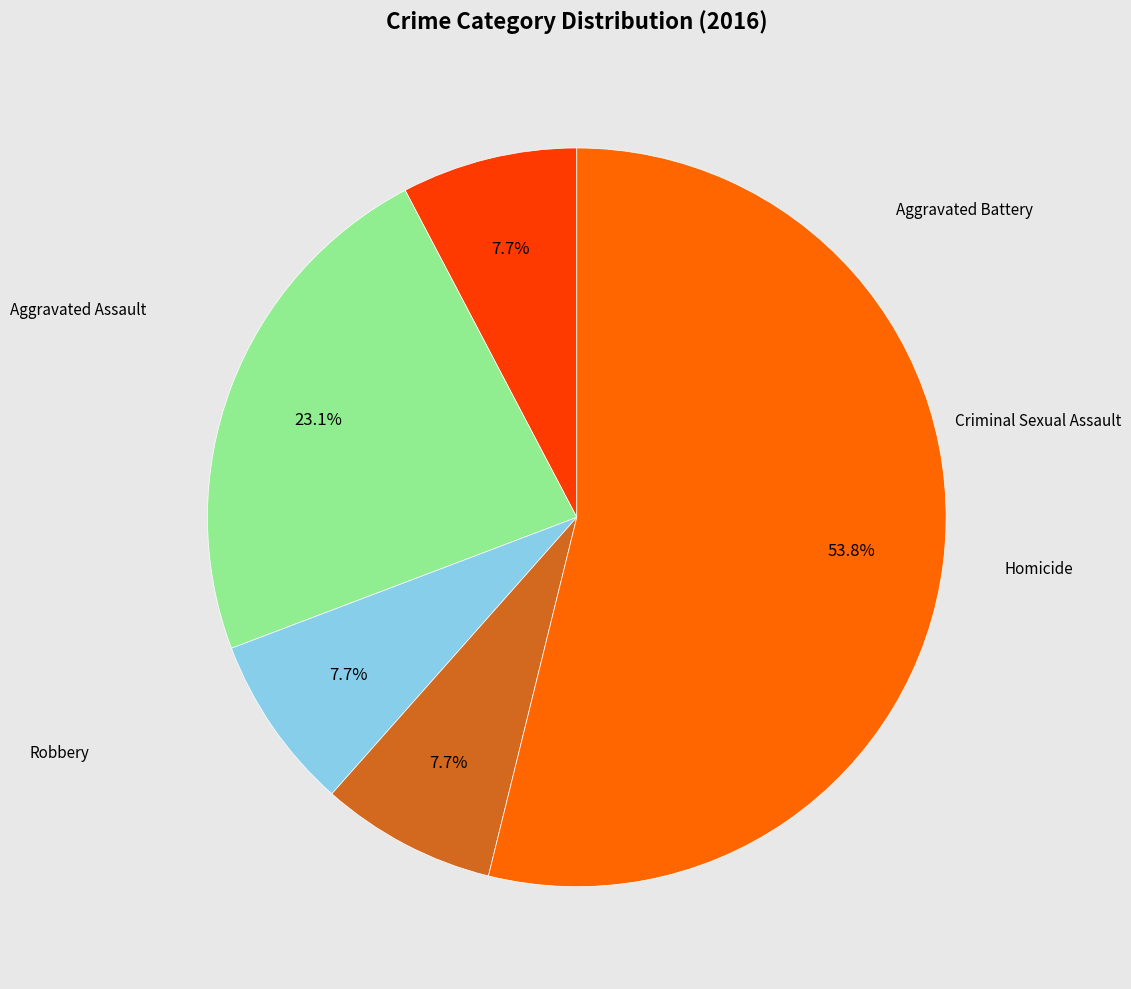

Does any single category account for the majority?

Yes